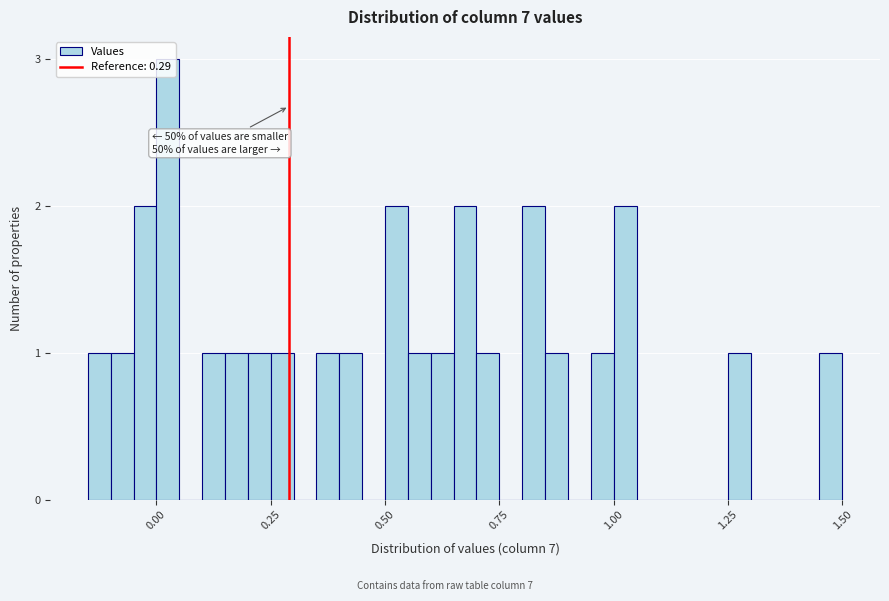

Read against the x-axis, roughly where is the centre of the tallest bar?

0.05